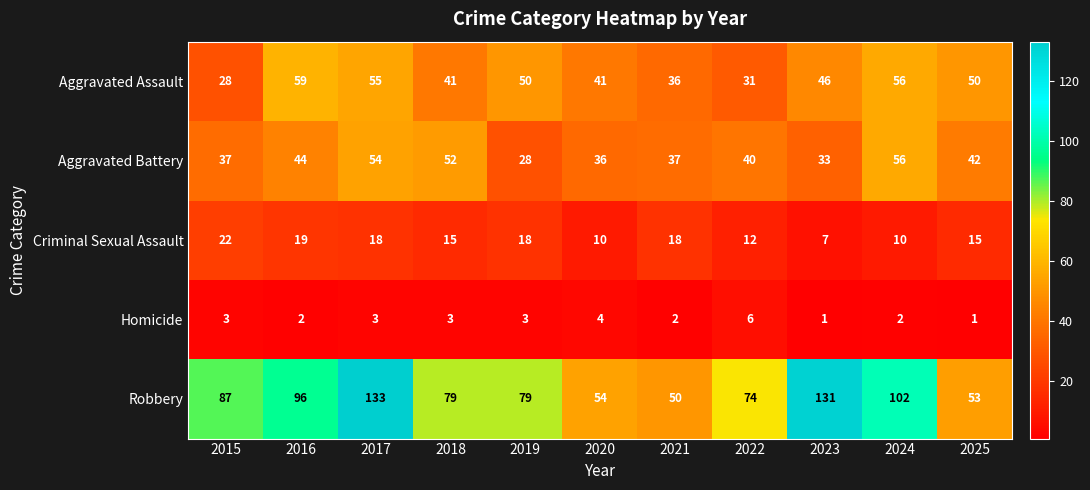

What value does the Criminal Sexual Assault series have at 2021, to the nearest 10?

20